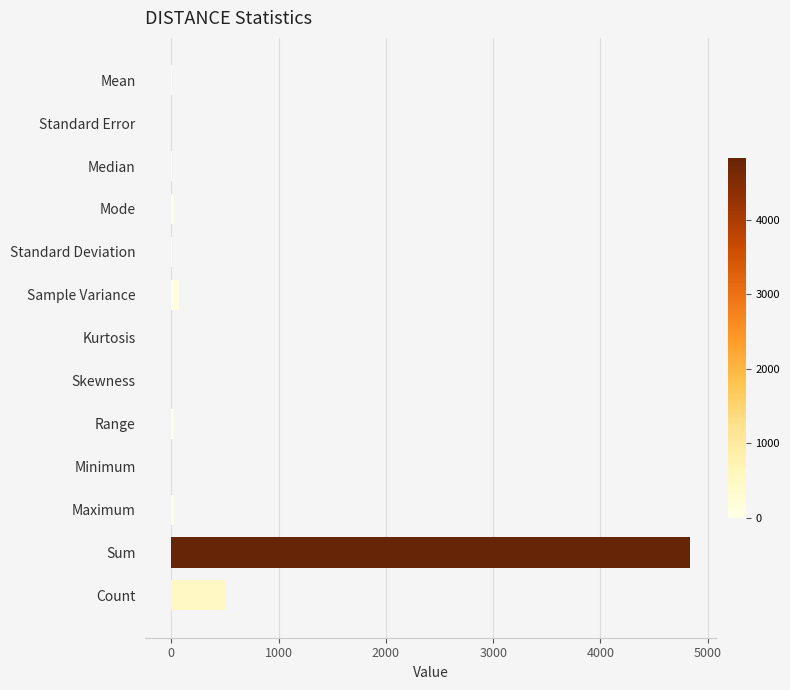

At which label is the value closest to 2415?

Count